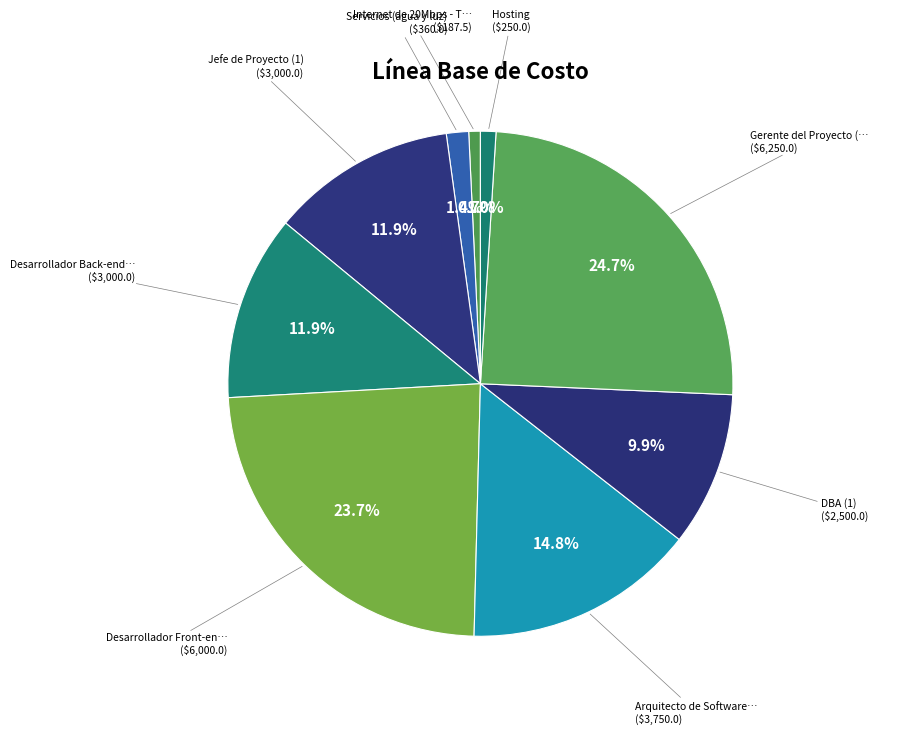

How many segments does this pie chart have?

9